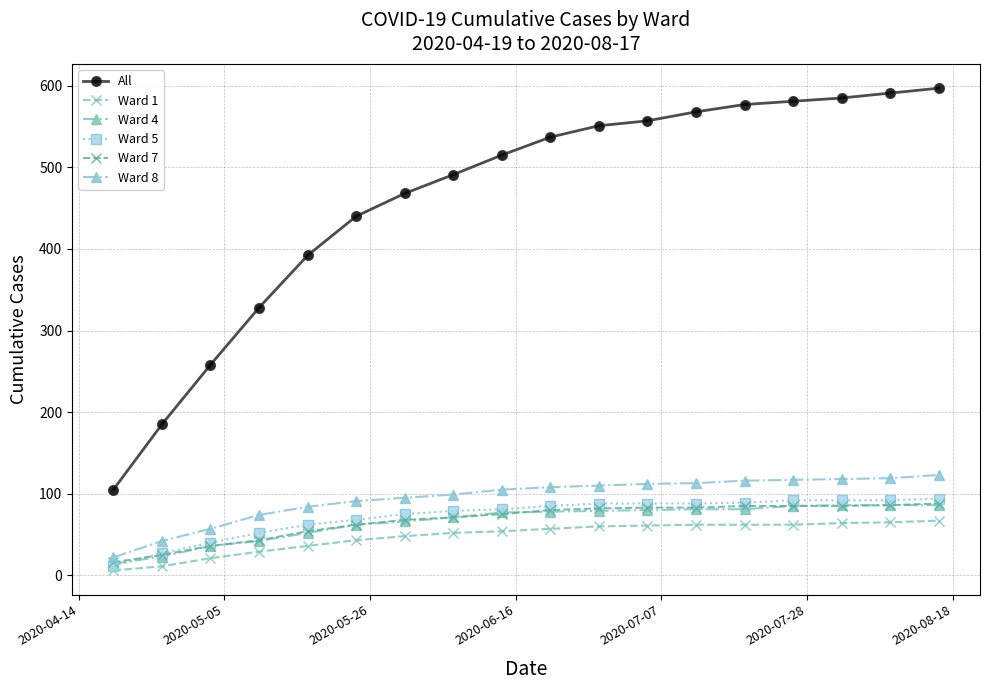

What is the minimum value shown in the chart?

6